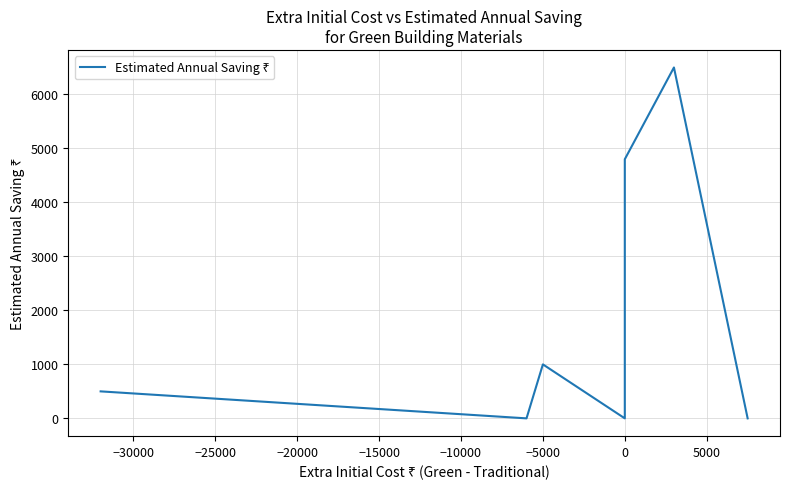

How many data points are less than 1000?

4